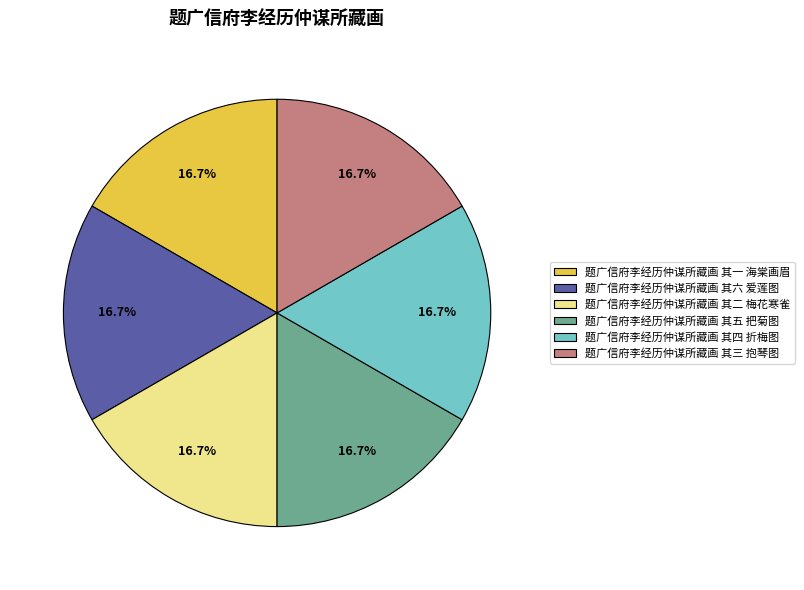

Count the number of slices in the pie.

6